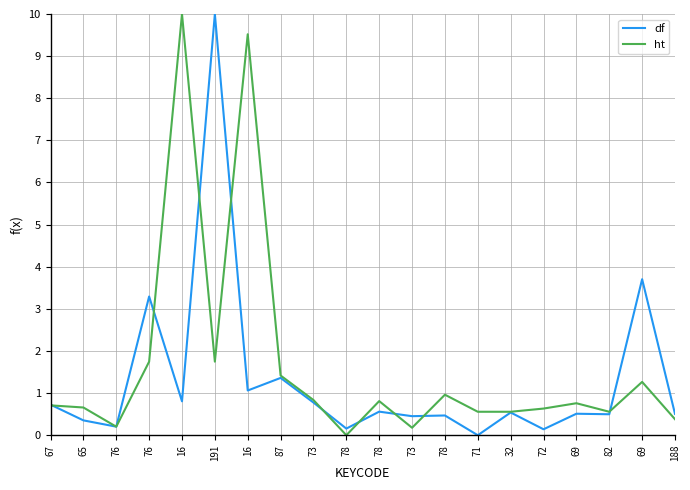

The value of ht at 188 is 0.6. True or false?

False